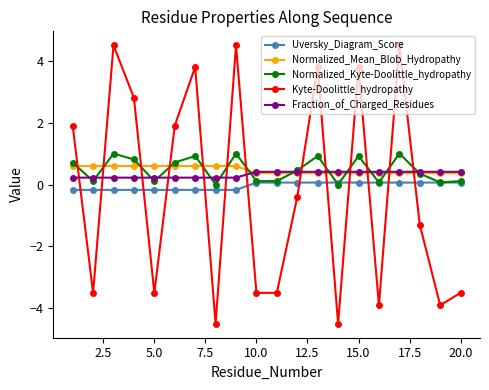

What is the minimum value shown in the chart?

-4.5